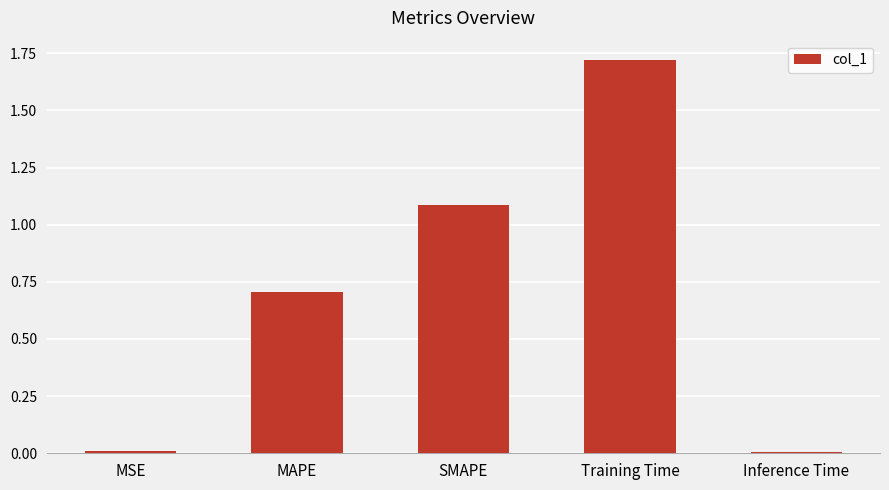

How many bars are there in total?

5